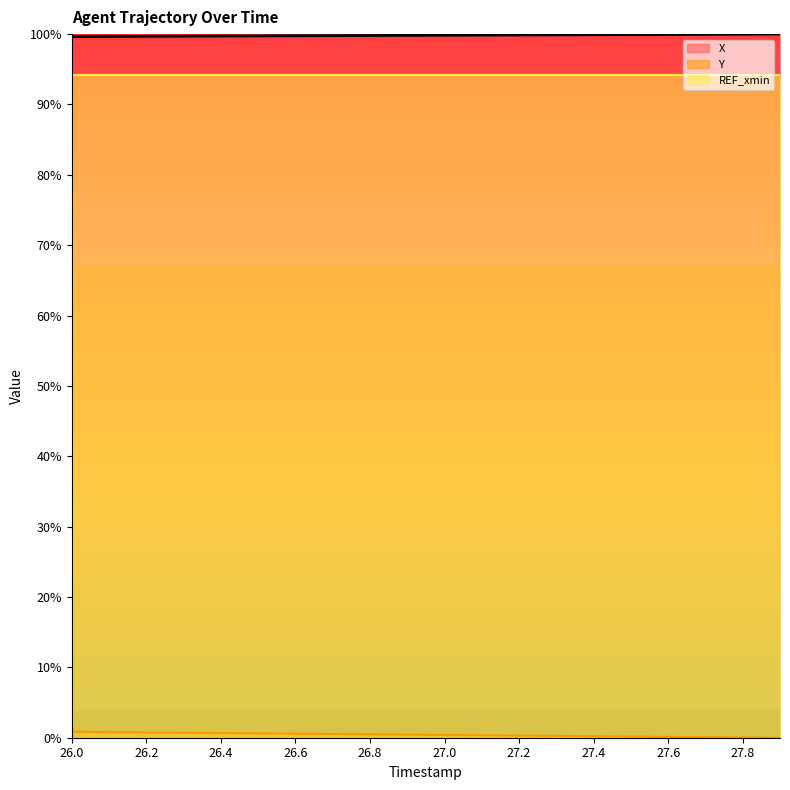

Reading left to right, extract all data points from this chart.

X: 99.6	99.7	99.7	99.7	99.7	99.7	99.8	99.8	99.8	99.8	99.8	99.9	99.9	99.9	99.9	99.9	99.9	100.0	100.0	100.0
Y: 0.8	0.8	0.7	0.7	0.7	0.6	0.6	0.5	0.5	0.4	0.4	0.3	0.3	0.3	0.2	0.2	0.1	0.1	0.0	0.0